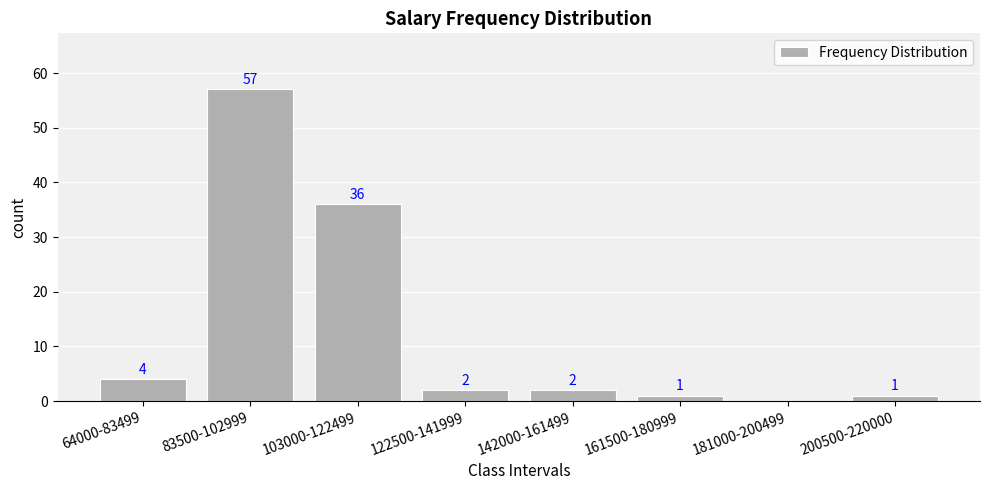

Between 103000-122499 and 64000-83499, which is larger?

103000-122499